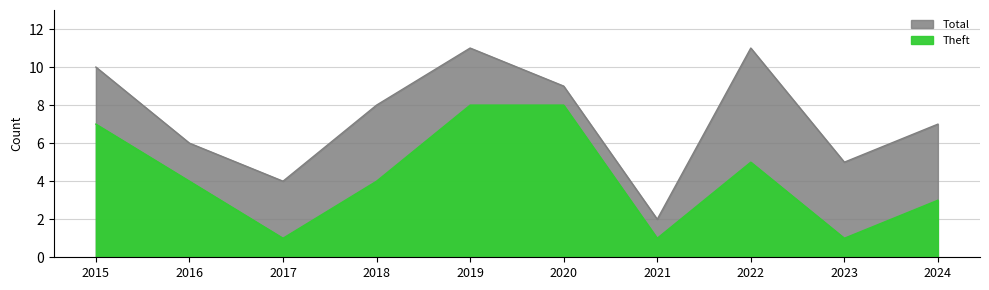

Is the value of Total at 2024 greater than the value of Theft at 2016?

Yes